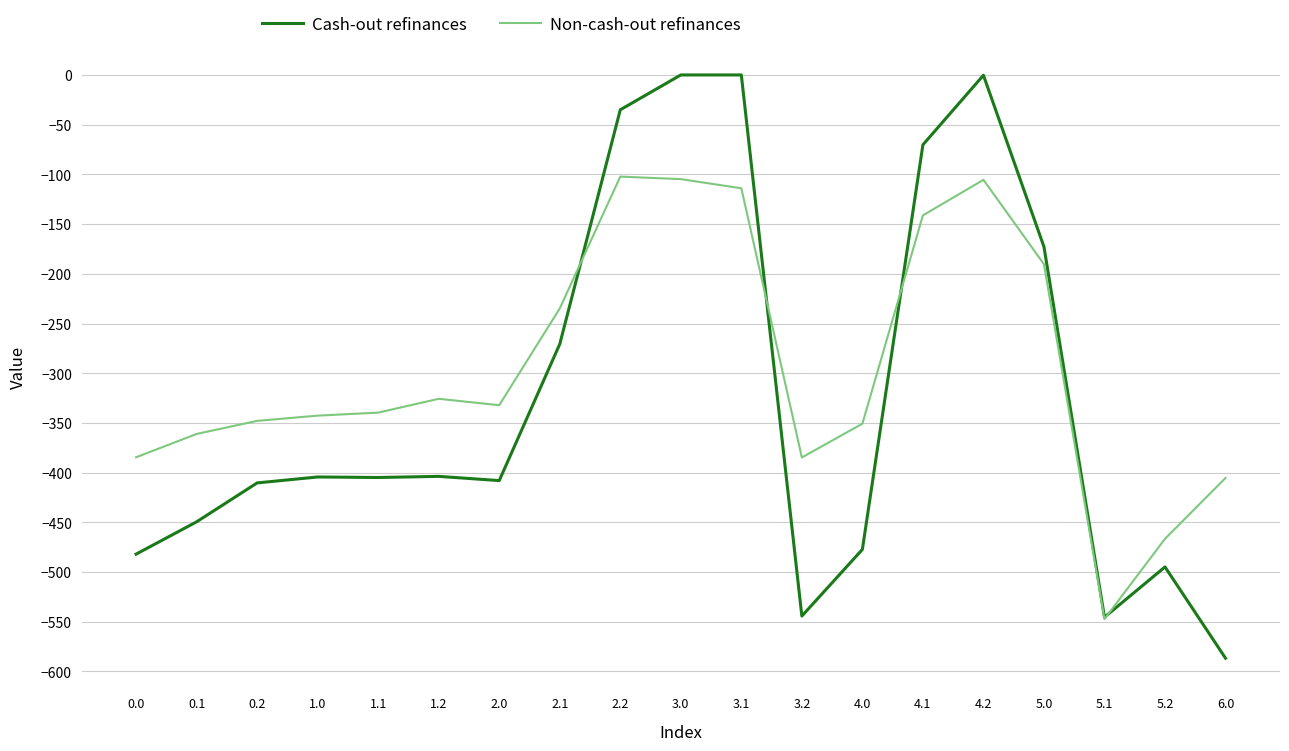

At which label does Non-cash-out refinances first exceed -339?

1.2